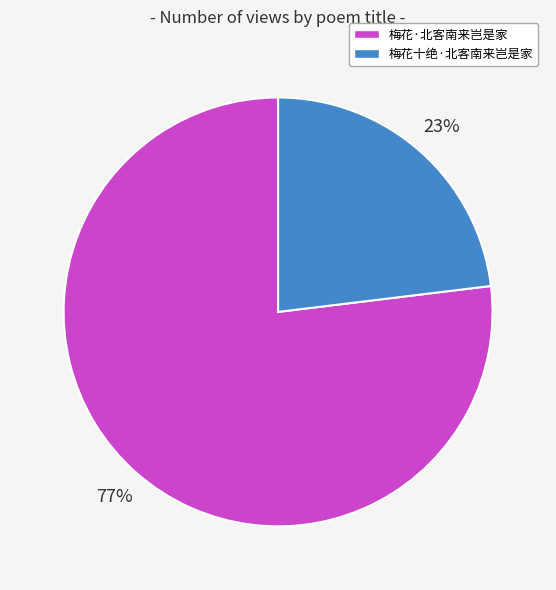

Rank the categories by value from lowest to highest.

梅花十绝·北客南来岂是家, 梅花·北客南来岂是家